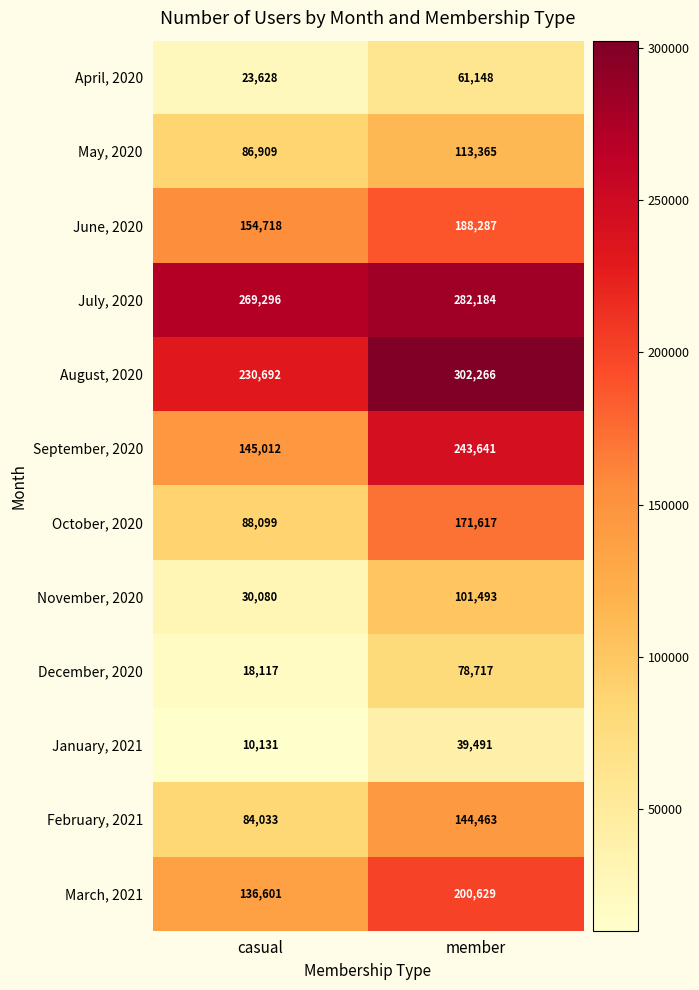

What is the total value across all series at casual?

1277316